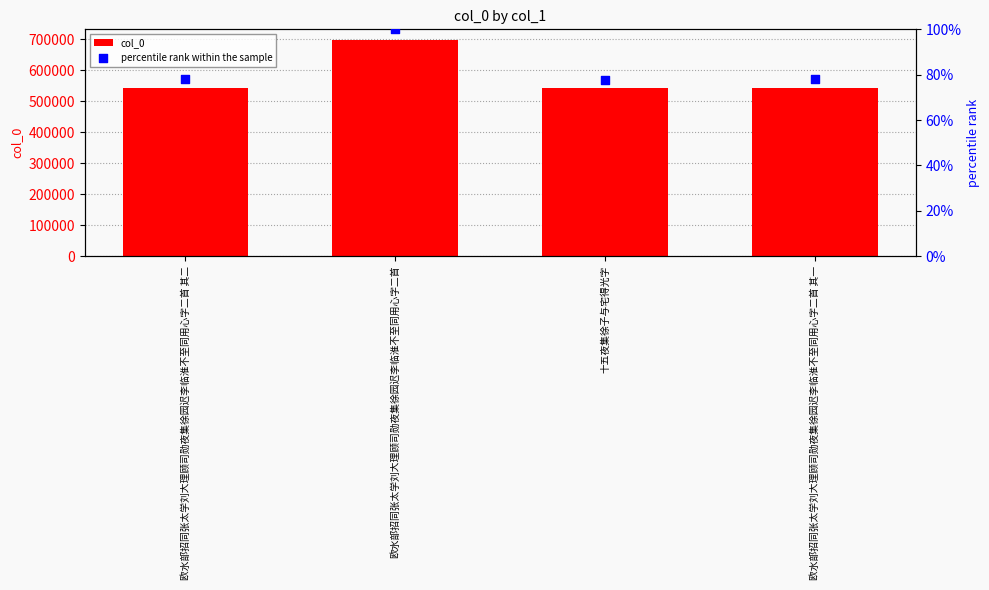

What is the total value across all series at 欧水部招同张太学刘大理顾司勋夜集徐园迟李临淮不至同用心字二首 其二?

543890.0